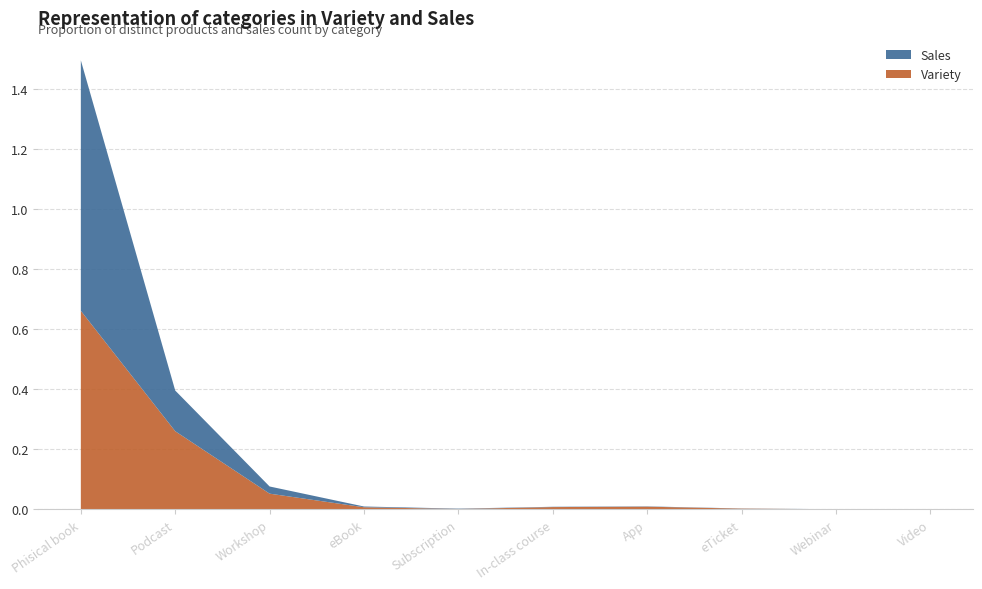

Reading right to left, transcribe all the data shown in this chart.

Variety: 0.0	0.0	0.0	0.0	0.0	0.0	0.0	0.1	0.3	0.7
Sales: 0.0	0.0	0.0	0.0	0.0	0.0	0.0	0.0	0.1	0.8